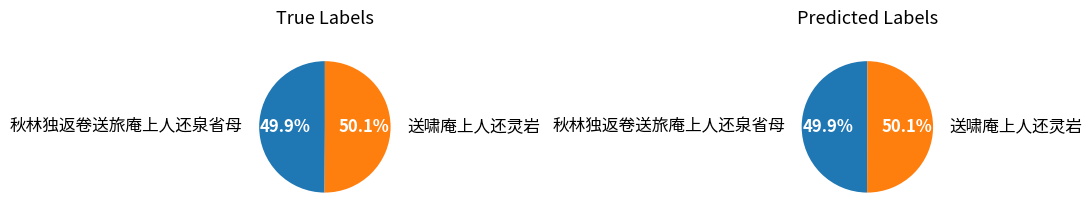

Combined, what portion of the pie is 秋林独返卷送旅庵上人还泉省母 and 送啸庵上人还灵岩?

100.0%